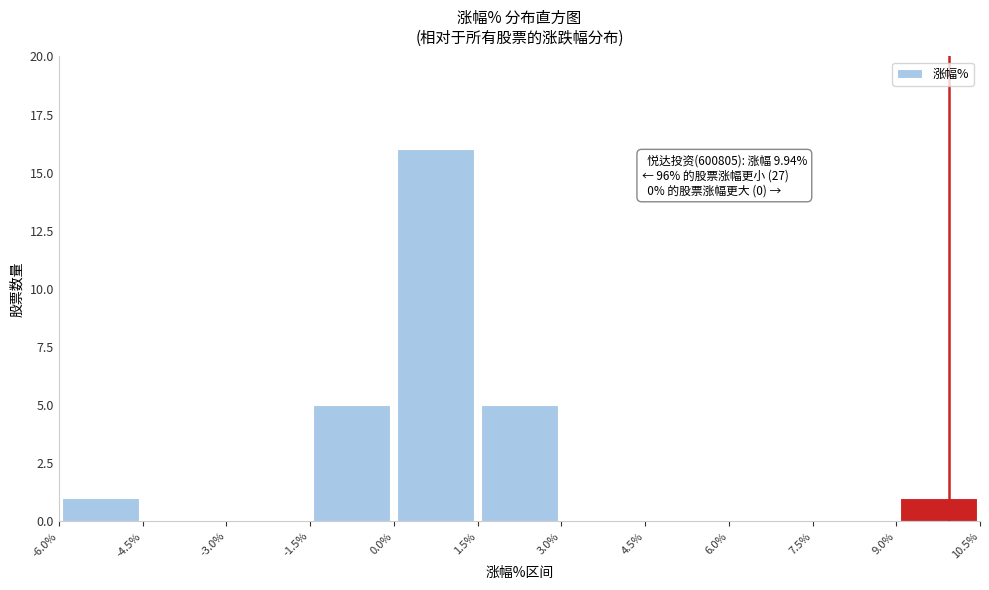

Which range on the x-axis has the tallest bar?

0.0% to 1.5%